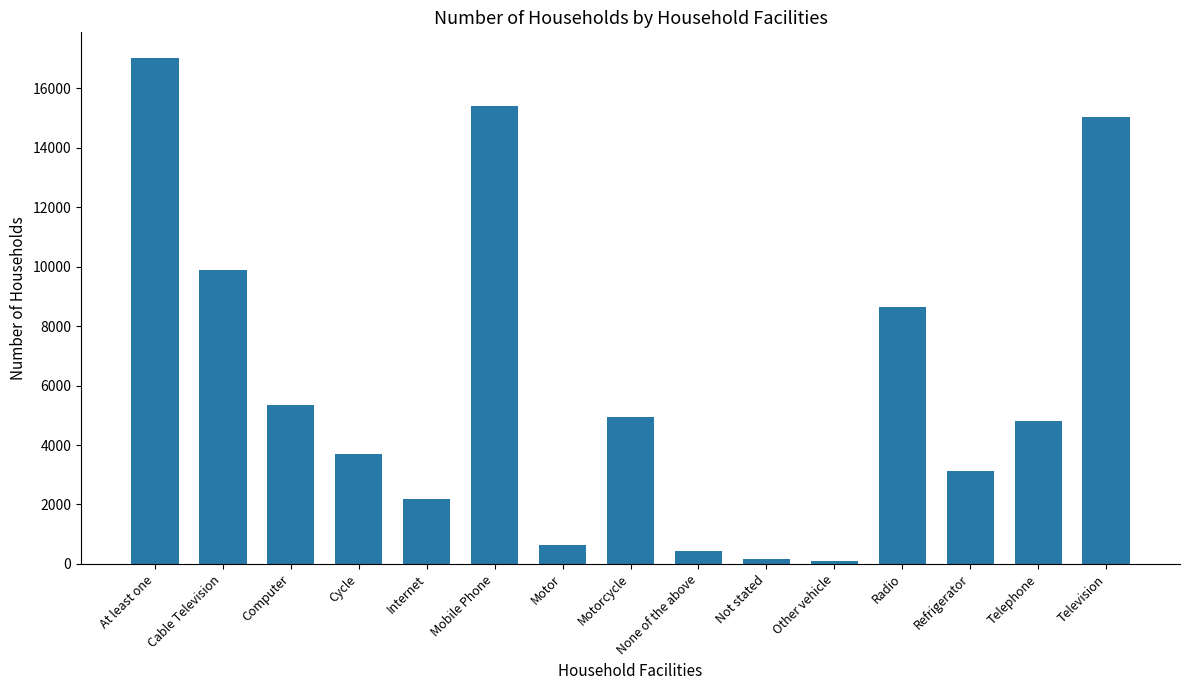

Count the number of data series in this chart.

1